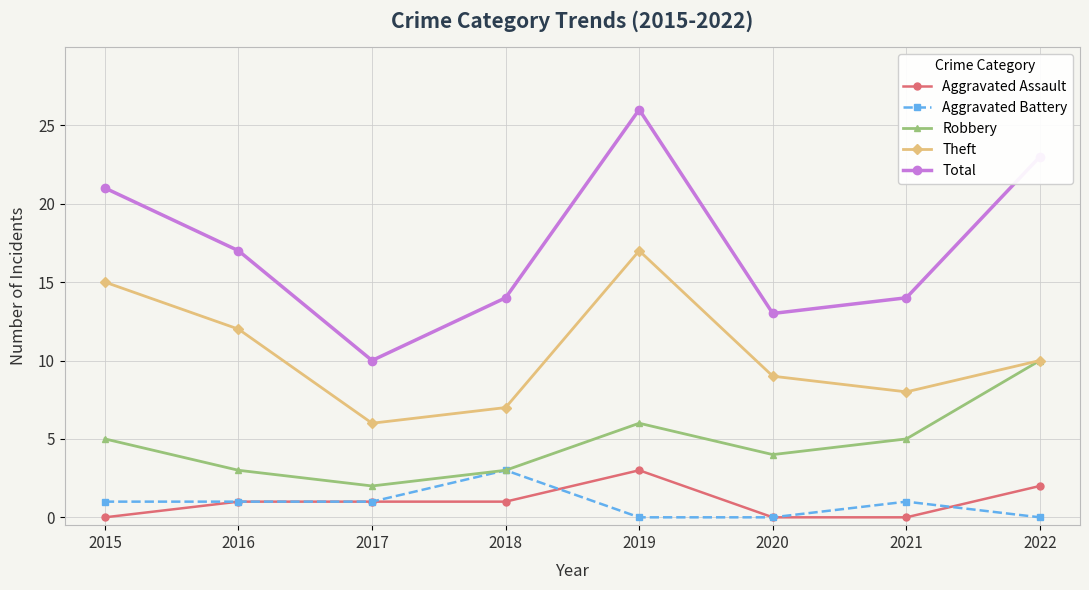

Which series has the largest total across all categories?

Total